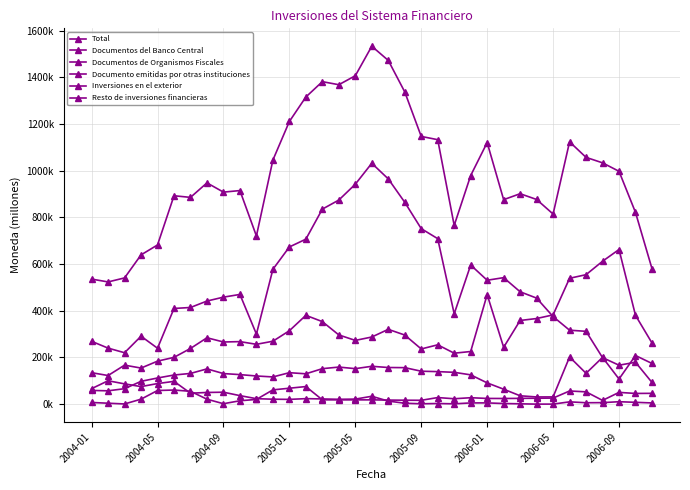

Does the chart have visible grid lines?

Yes